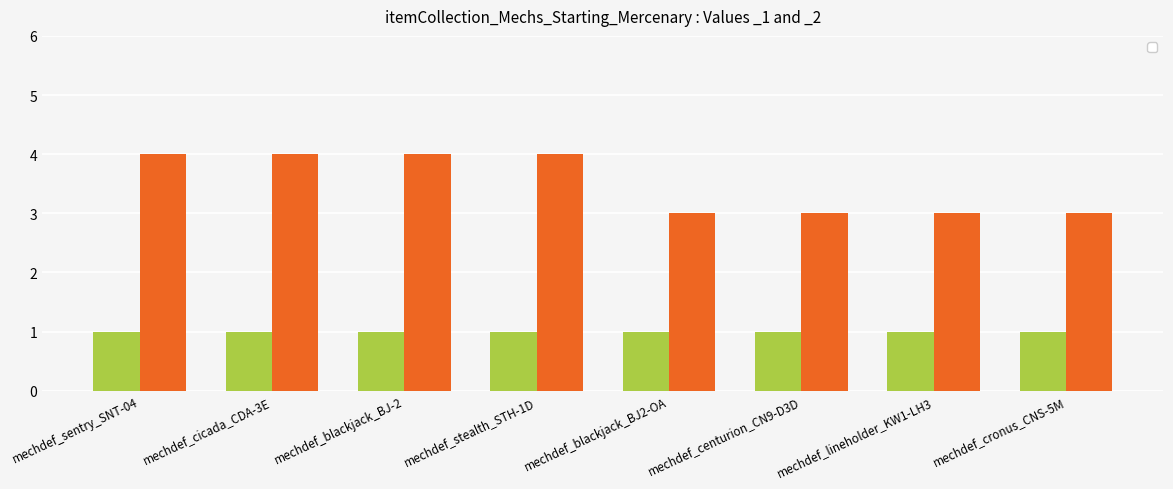

What is the greatest value displayed?

4